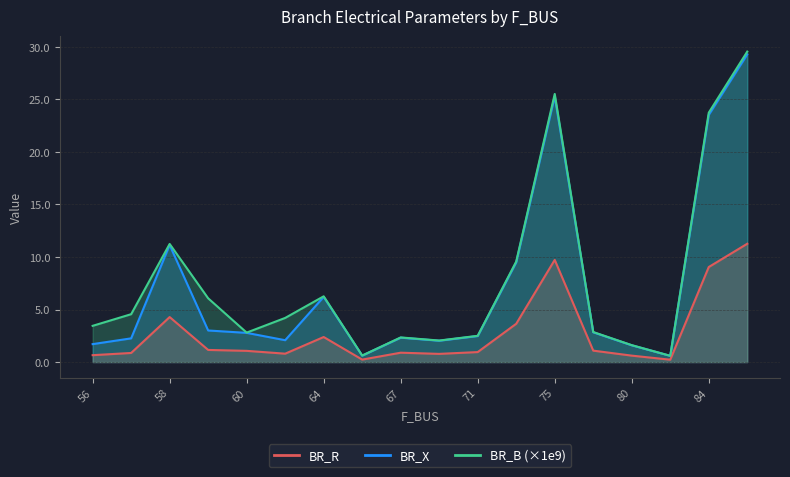

Which series has the widest spread of values?

BR_B